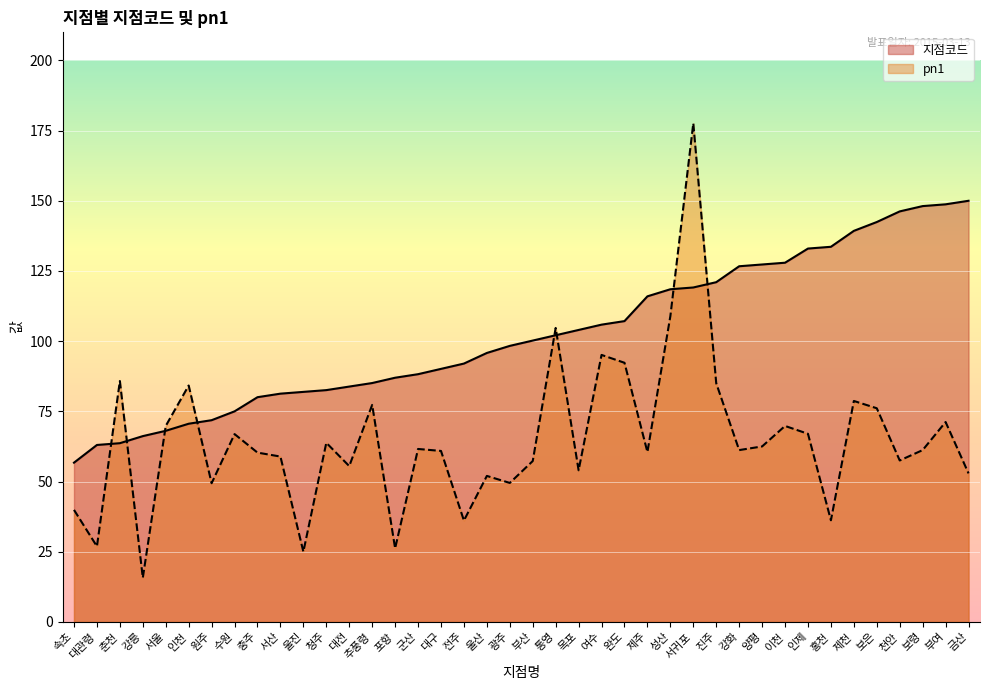

What is the approximate value of pn1 at 울산?

52.0